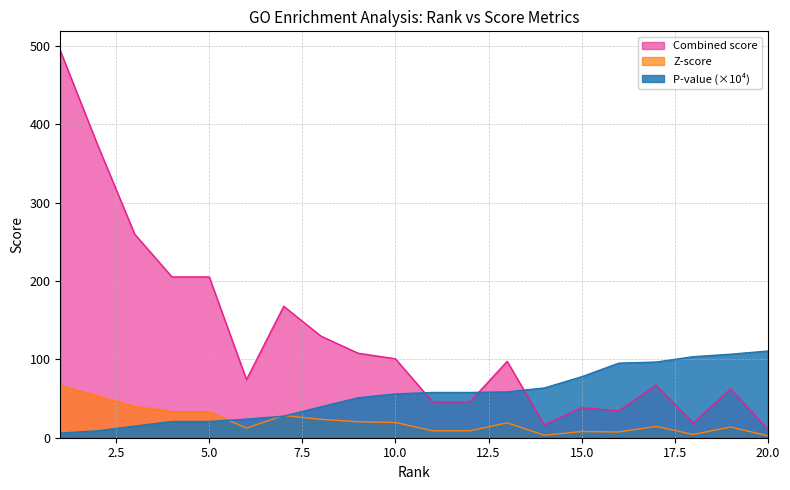

Is the value of Z-score at 13 greater than the value of Combined score at 15?

No